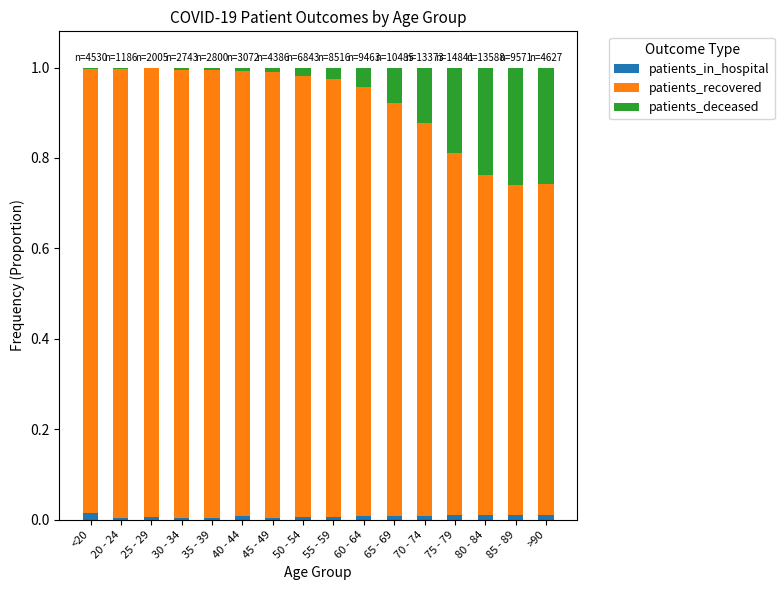

Is it true that patients_in_hospital equals 0.0 at 60 - 64?

True